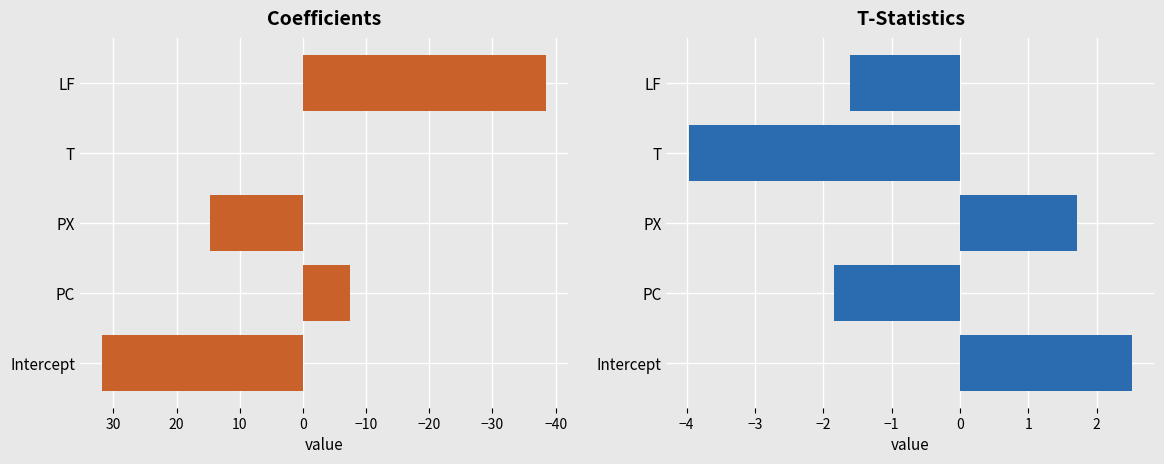

Rank the series at PX from highest to lowest value.

coeffs, tstats